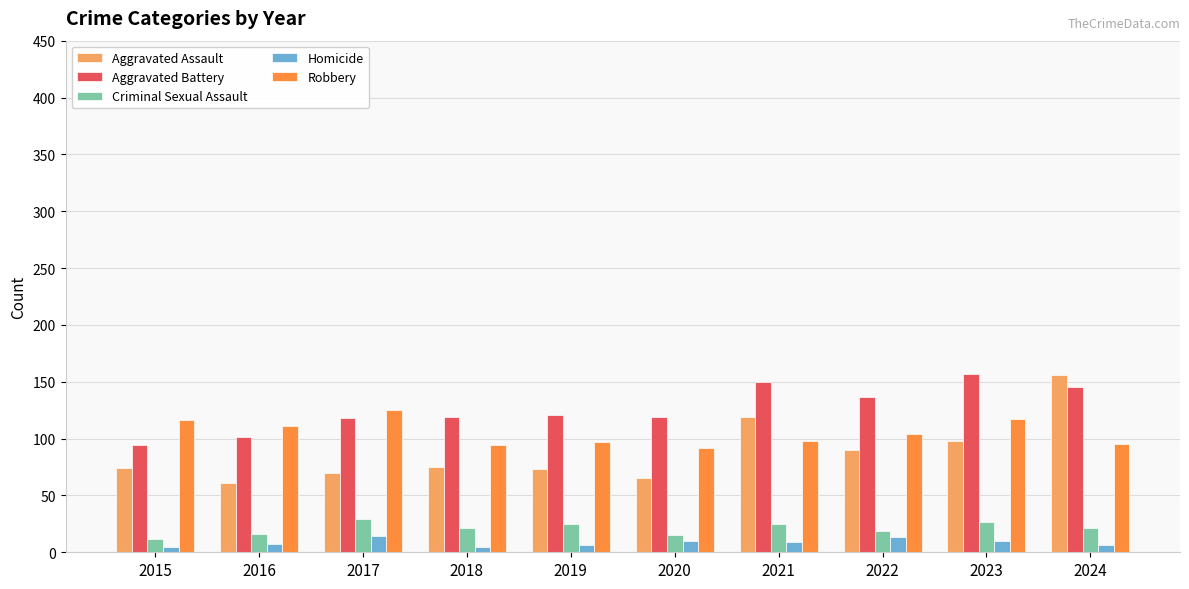

Is the value of Homicide at 2021 greater than the value of Aggravated Assault at 2023?

No